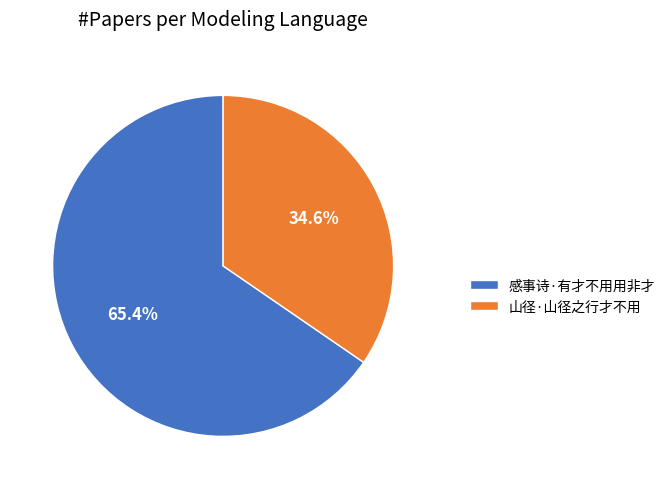

To the nearest percent, what is the difference between the largest and smallest slice percentages?

31%